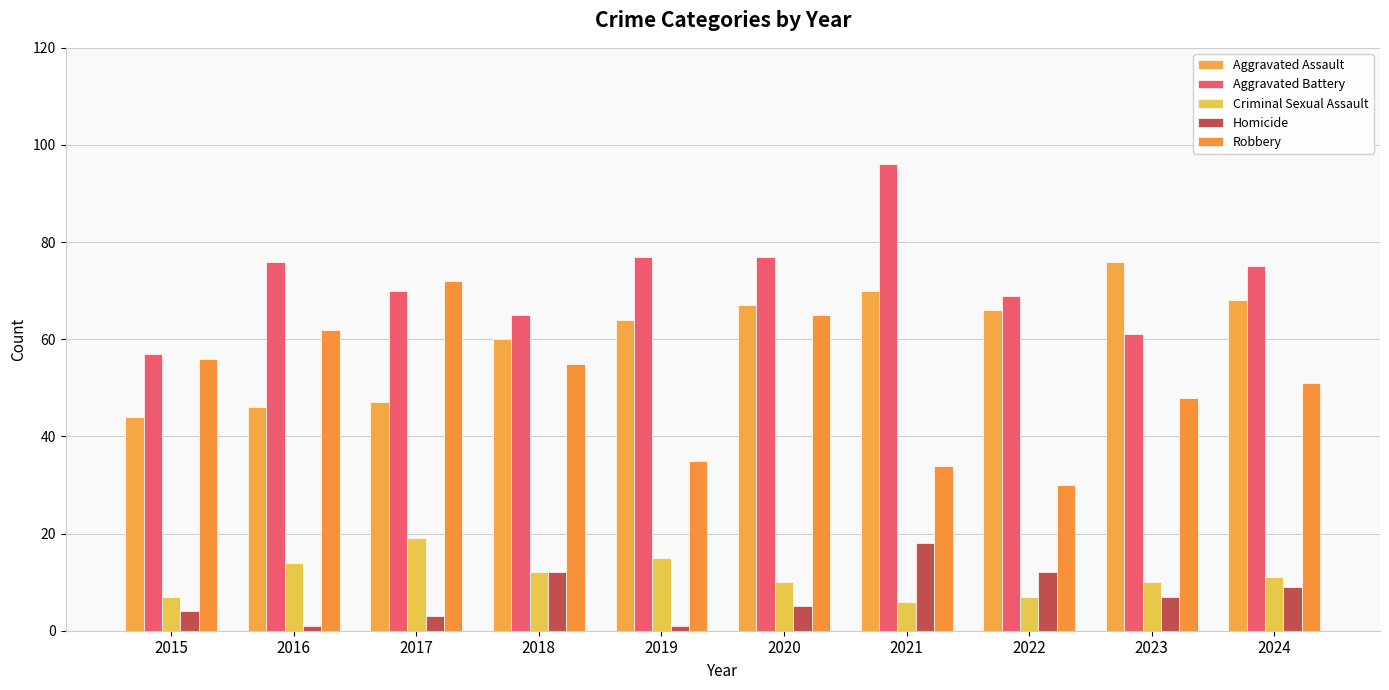

At which label does Criminal Sexual Assault reach its peak?

2017